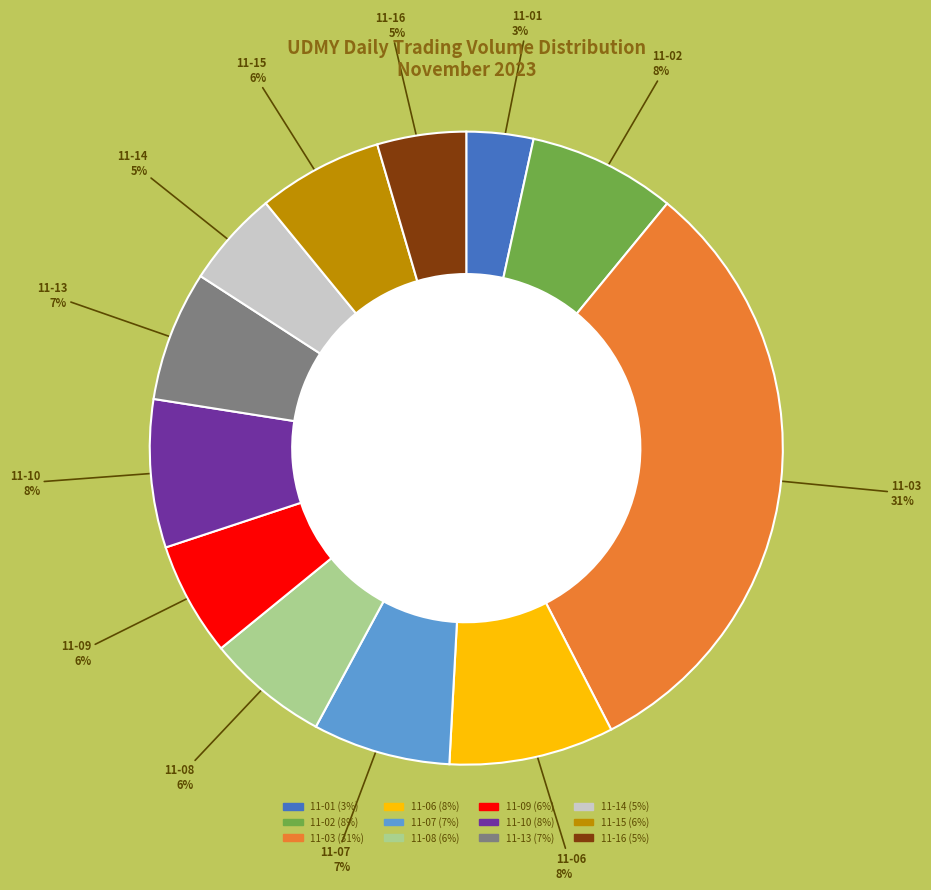

How many slices are in this pie chart?

12